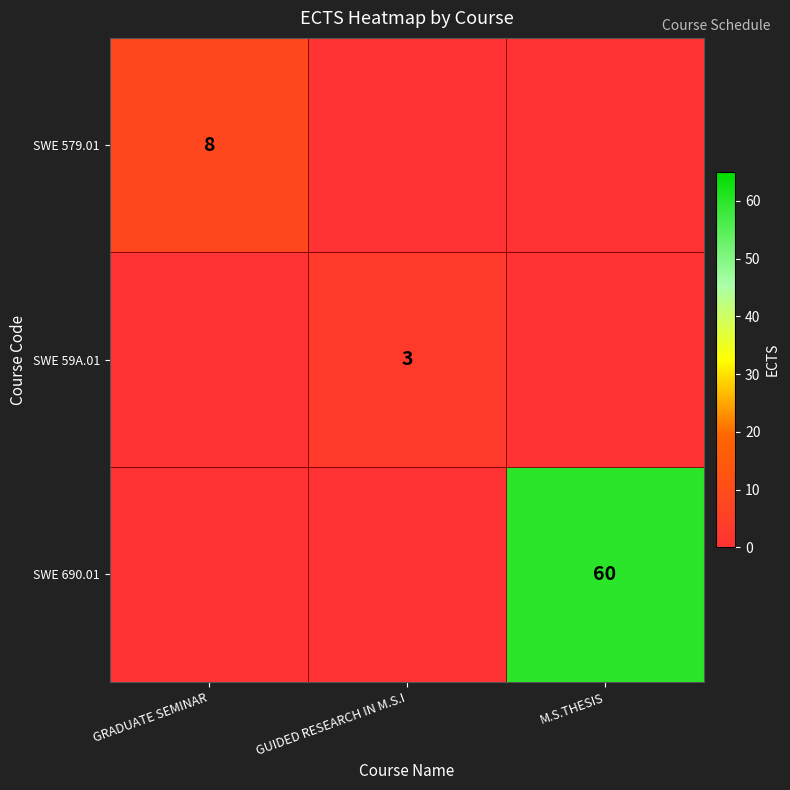

Is the value of SWE 579.01 at GRADUATE SEMINAR greater than the value of SWE 59A.01 at GUIDED RESEARCH IN M.S.I?

Yes